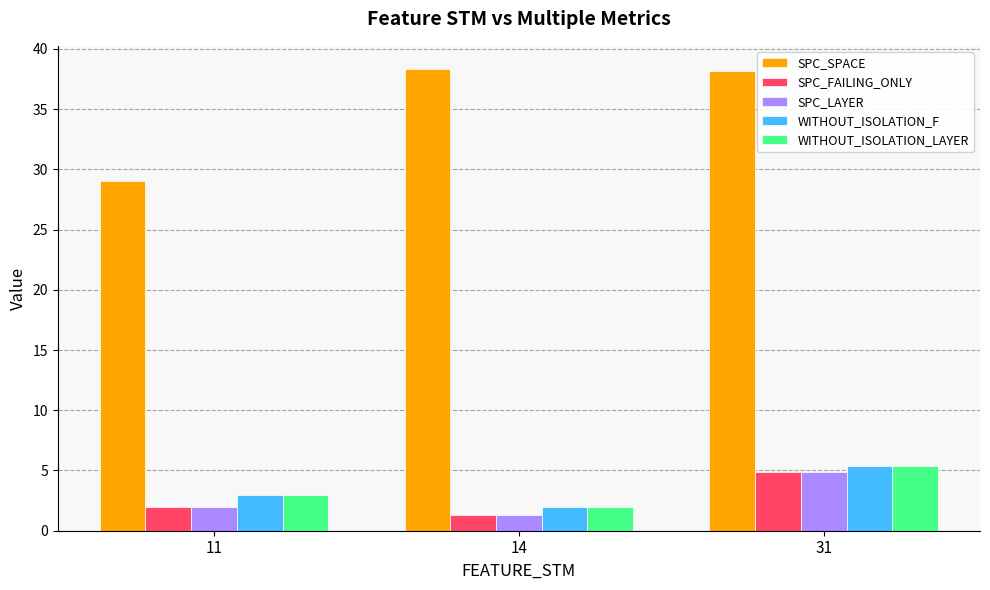

Is it true that SPC_SPACE equals 12.1 at 14?

False